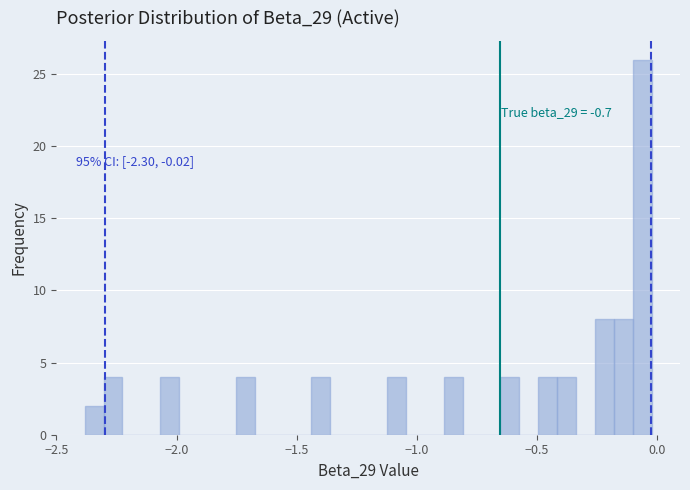

Read against the x-axis, roughly where is the centre of the tallest bar?

-0.05